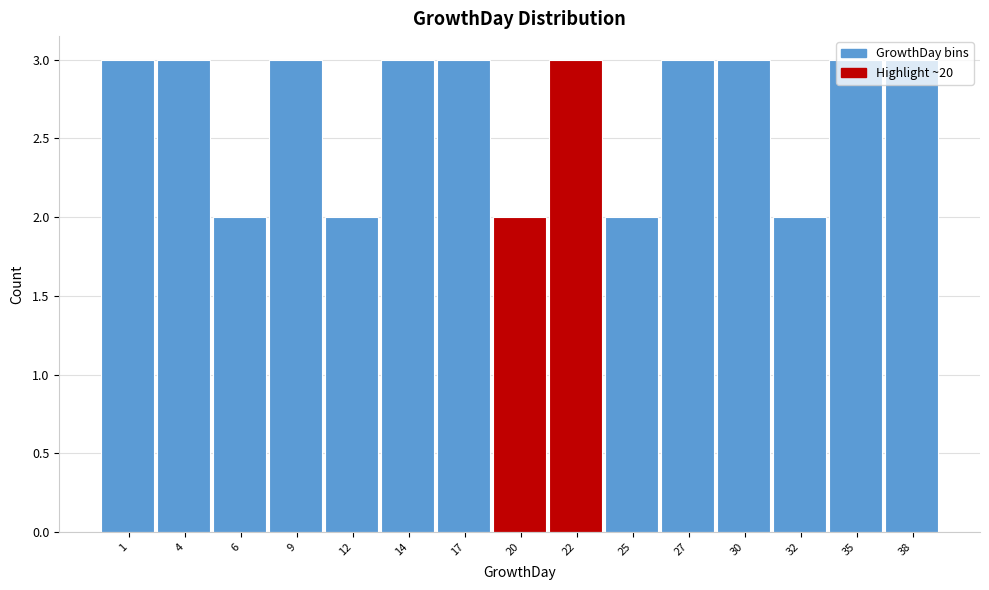

The value at 30 is 3. True or false?

True